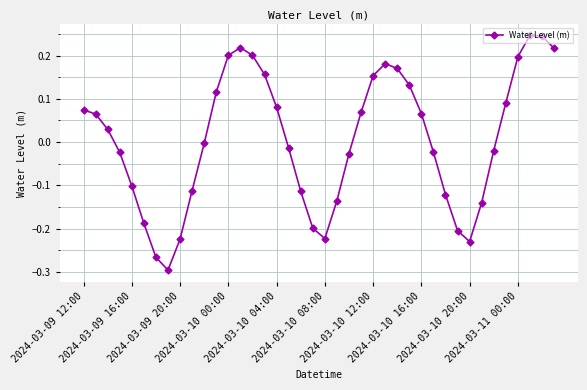

True or false: the data has more than 0 interior local peaks.

True